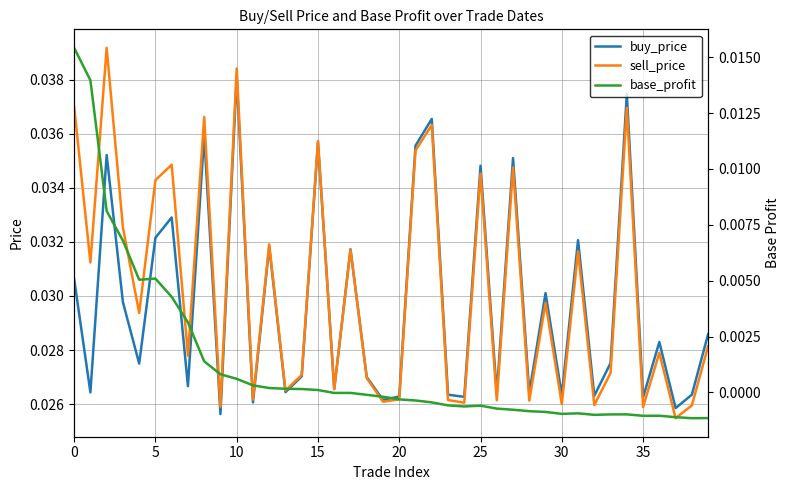

True or false: buy_price and sell_price cross at least once.

True